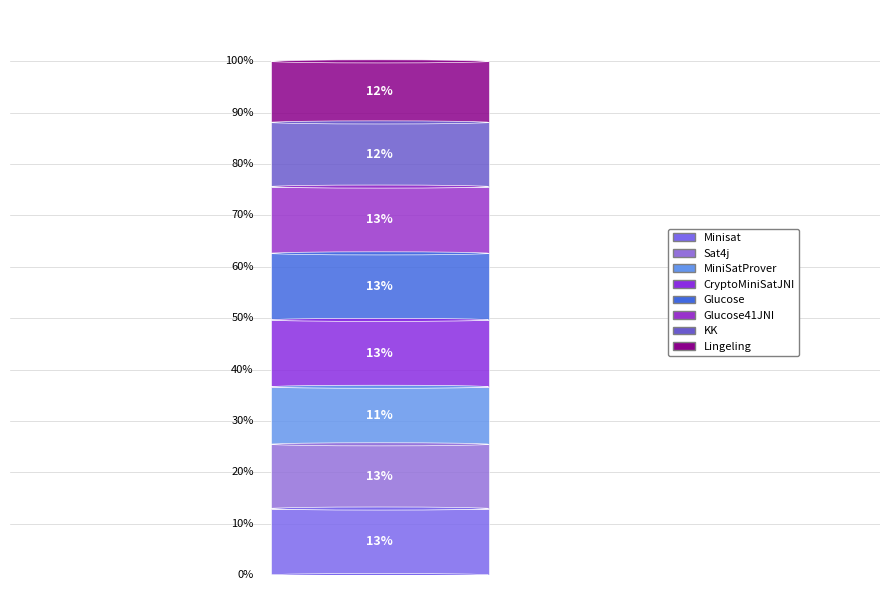

Count the number of slices in the pie.

8